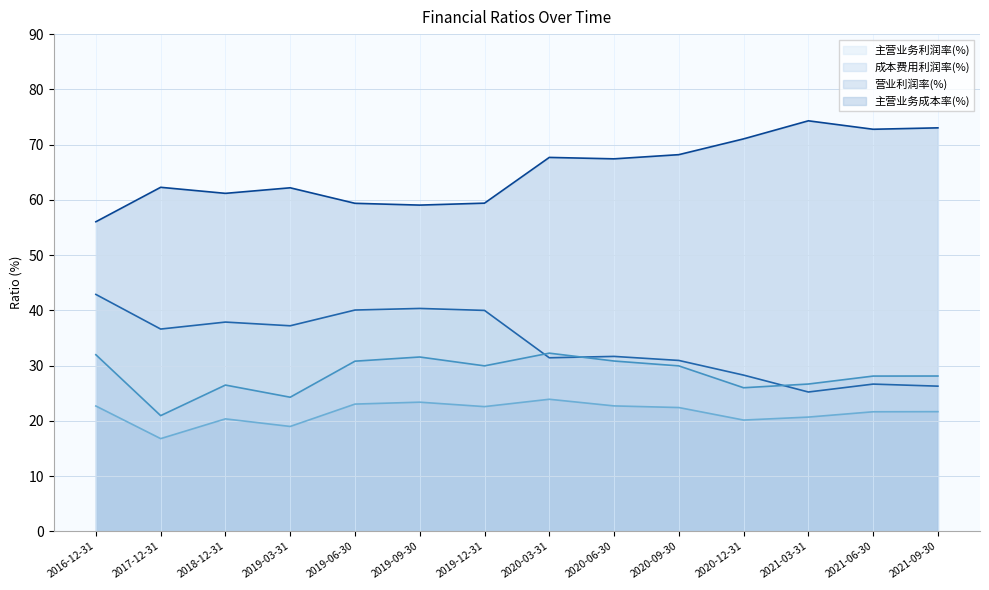

What is the minimum value shown in the chart?

16.8